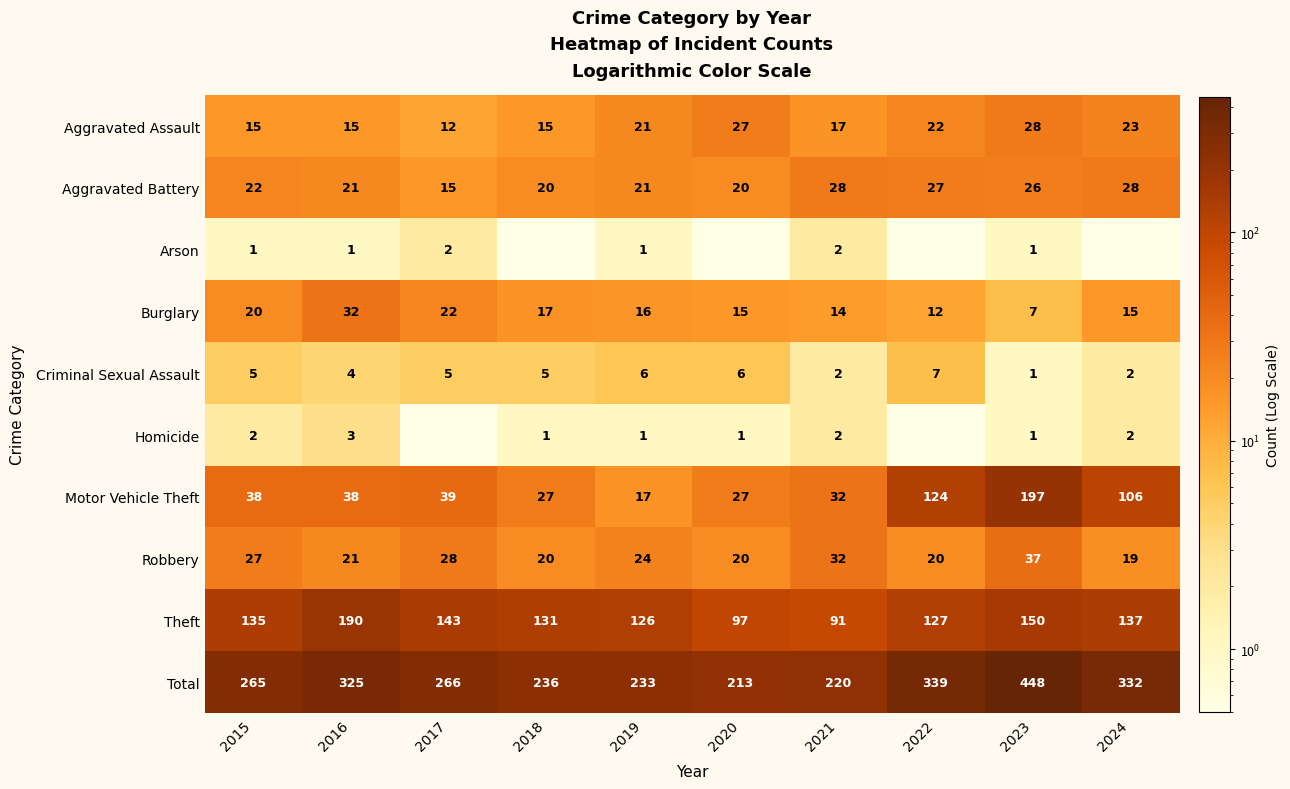

What is the greatest value displayed?

448.0